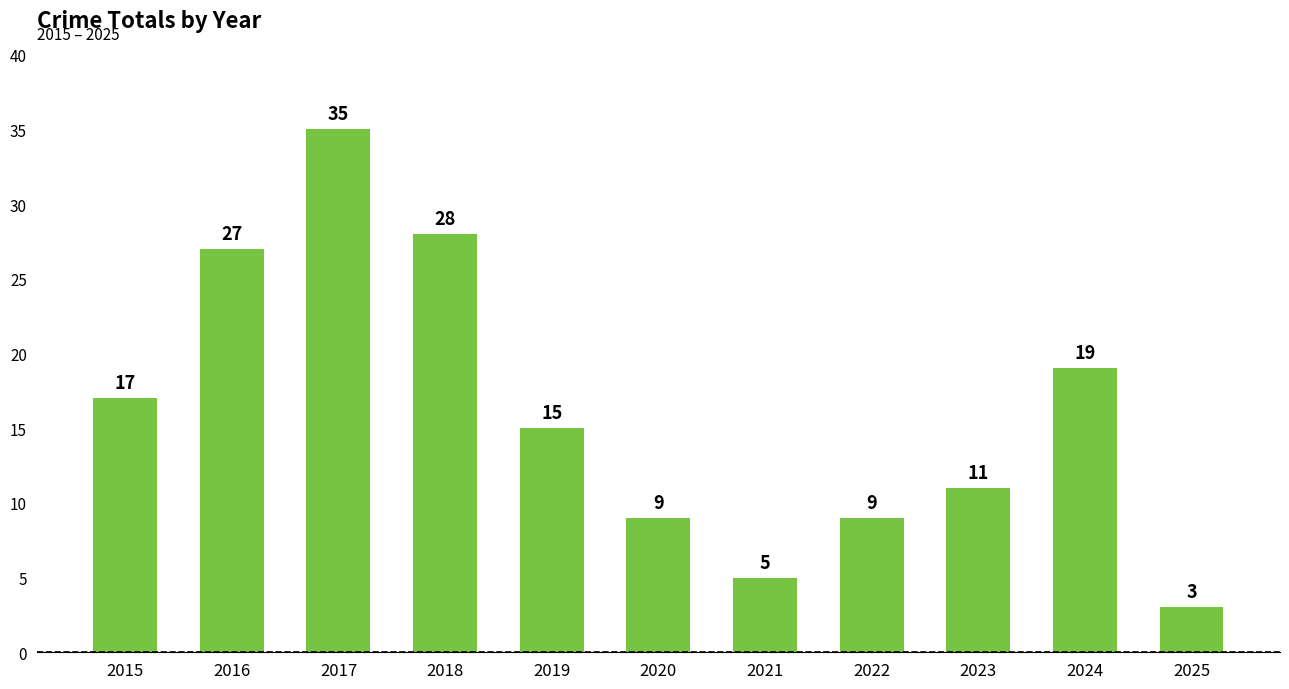

What is the ratio of the value at 2019 to the value at 2024?

0.8